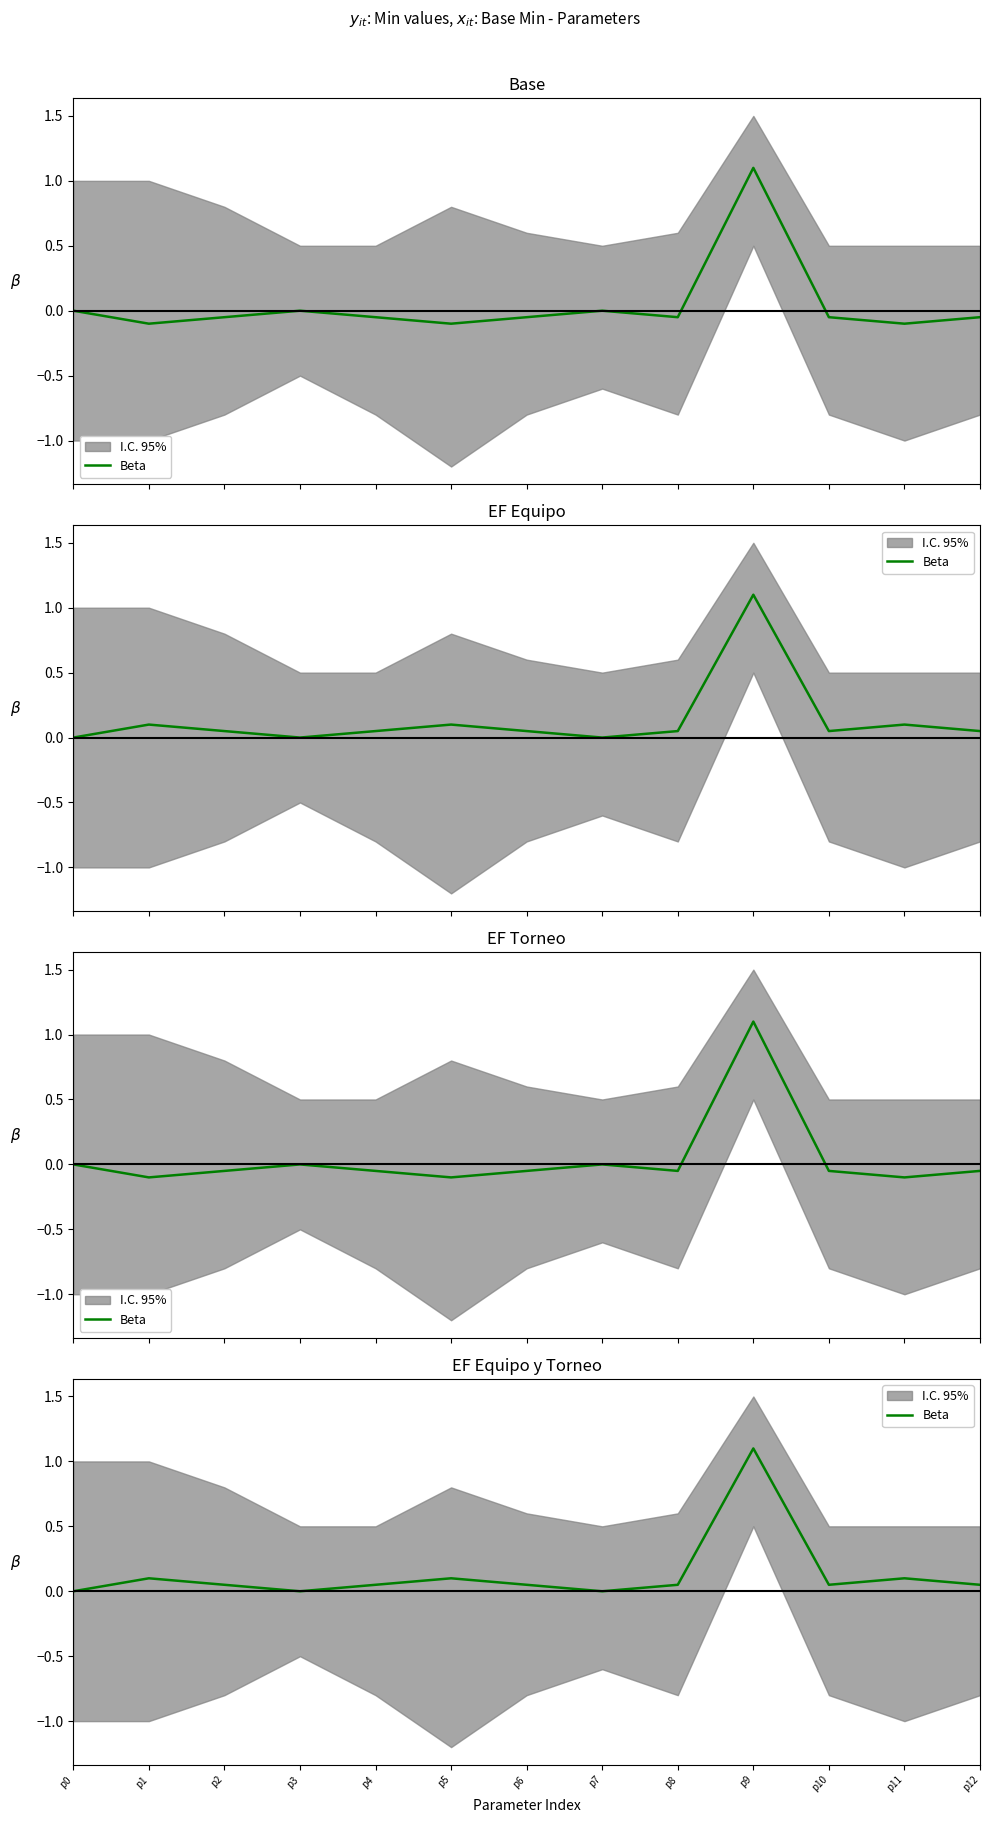

Which label corresponds to the smallest value in the chart?

p0